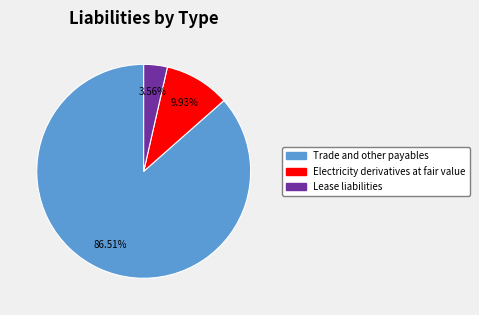

What is the largest slice in the pie chart?

Trade and other payables